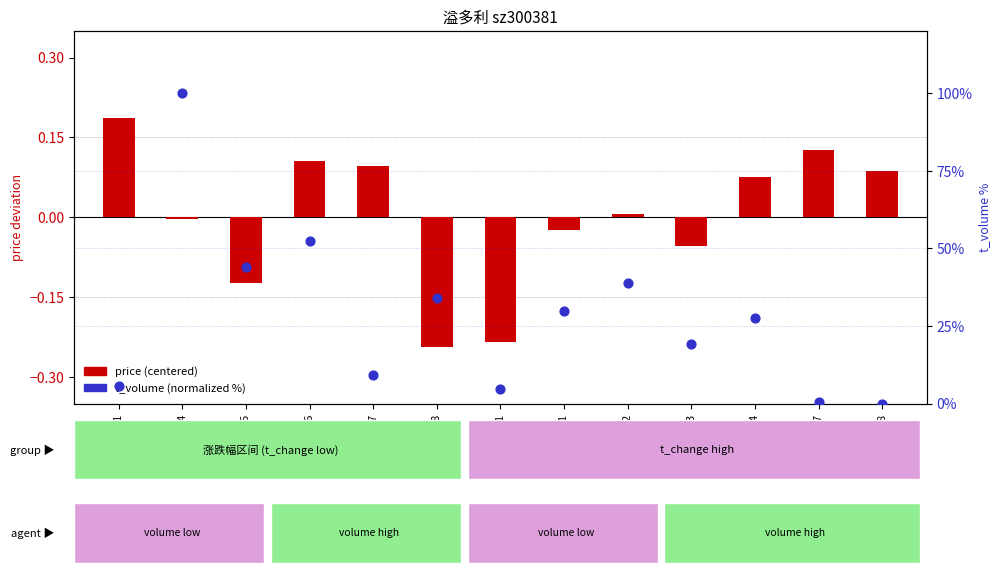

At how many categories does at least one series exceed 54?

1